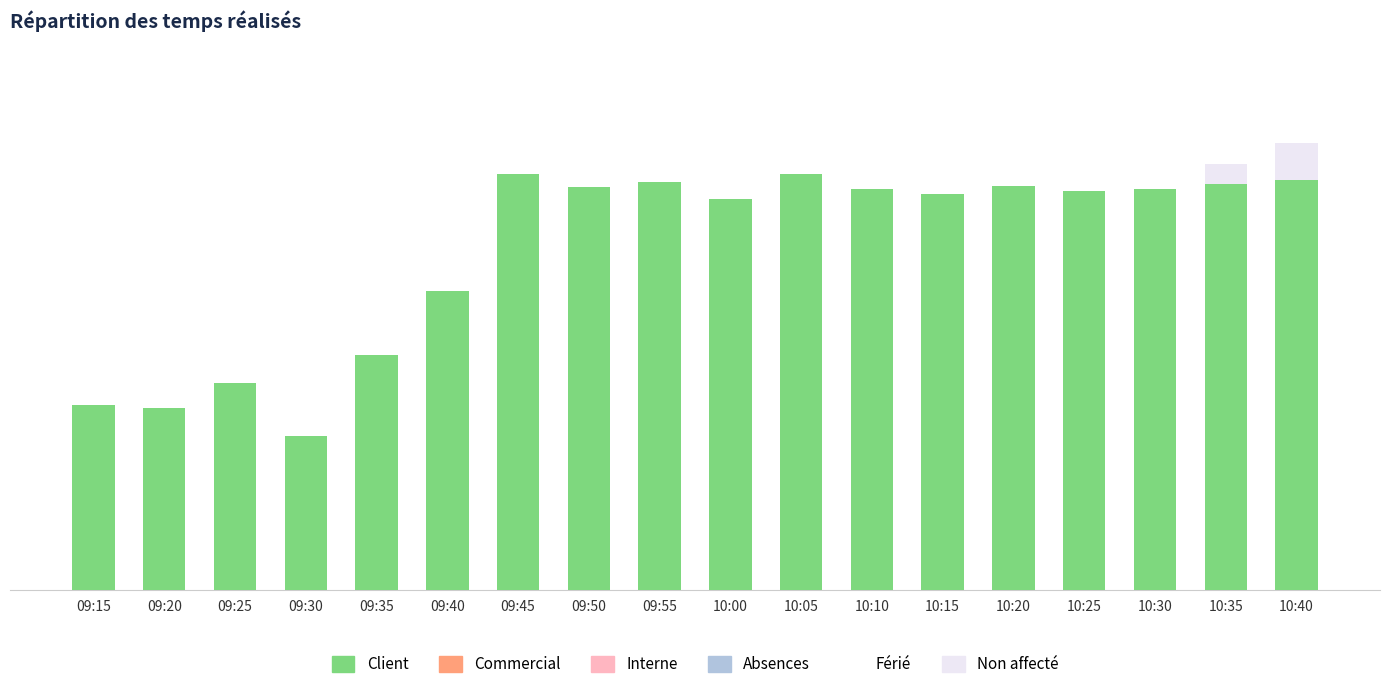

Reading left to right, extract all data points from this chart.

17.4	17.0	19.4	14.4	22.0	28.0	38.9	37.6	38.1	36.6	38.9	37.5	37.0	37.8	37.4	37.5	38.0	38.3